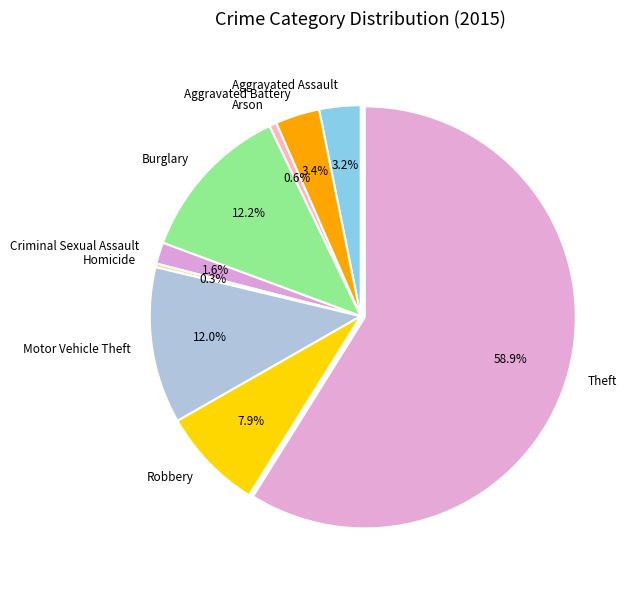

Do Motor Vehicle Theft and Burglary together represent more than half of the pie?

No